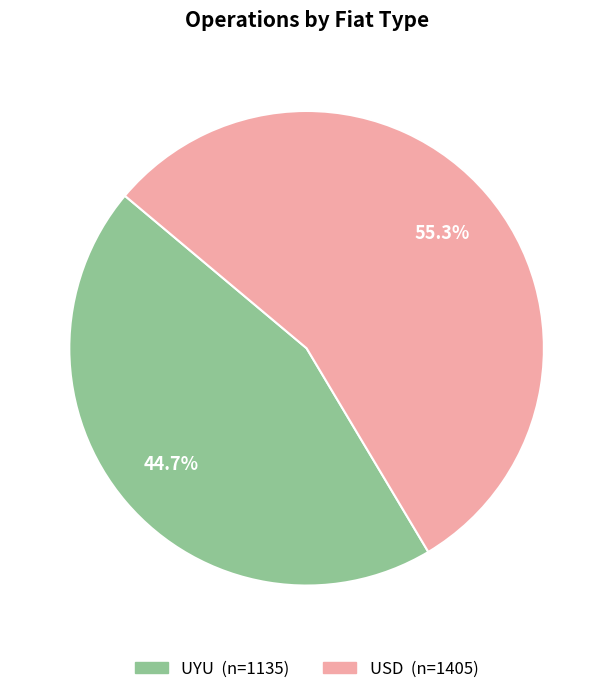

Does any single category account for the majority?

Yes